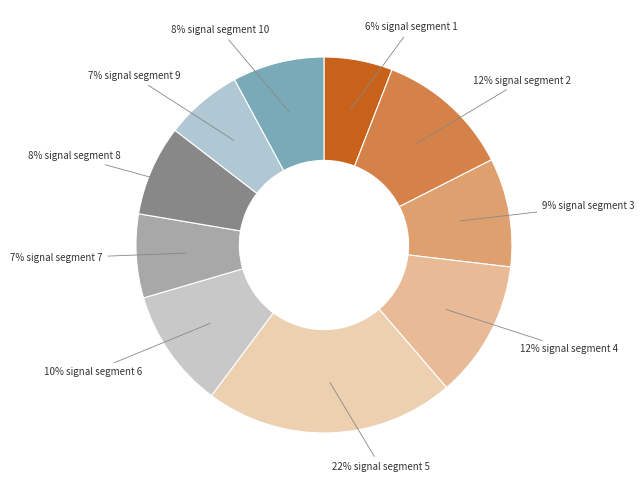

How many slices are in this pie chart?

10